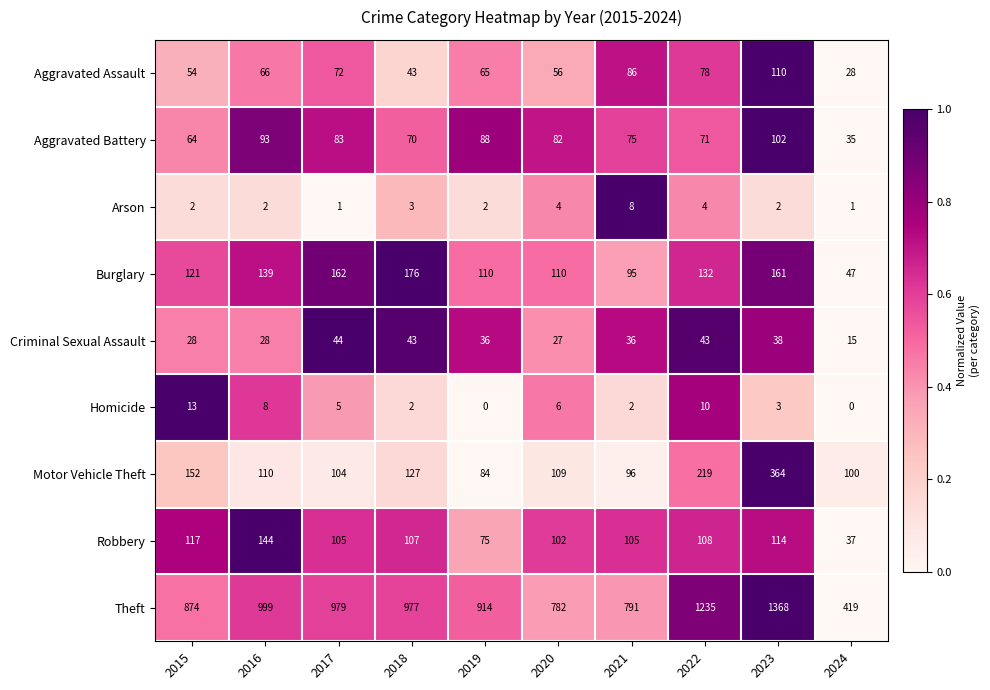

Which series has the largest total across all categories?

Theft